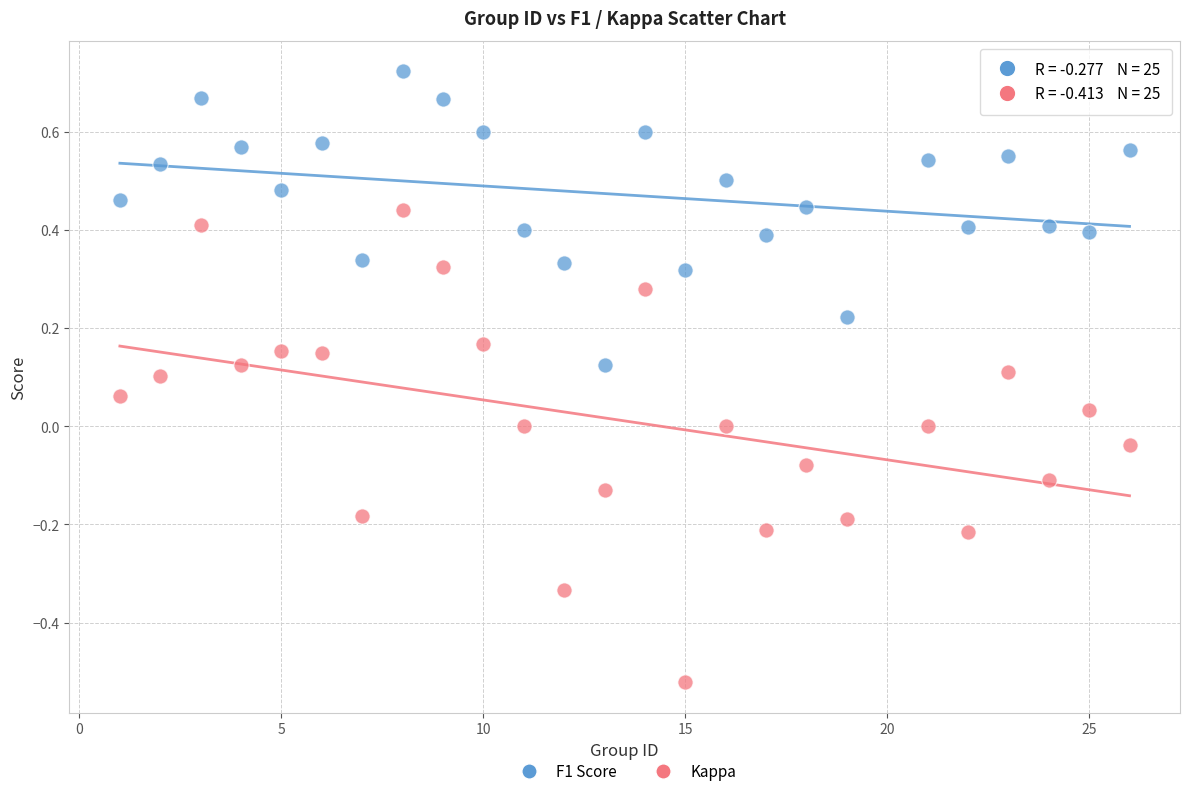

Across all data points, what is the range of Y values (max minus min)?

1.2